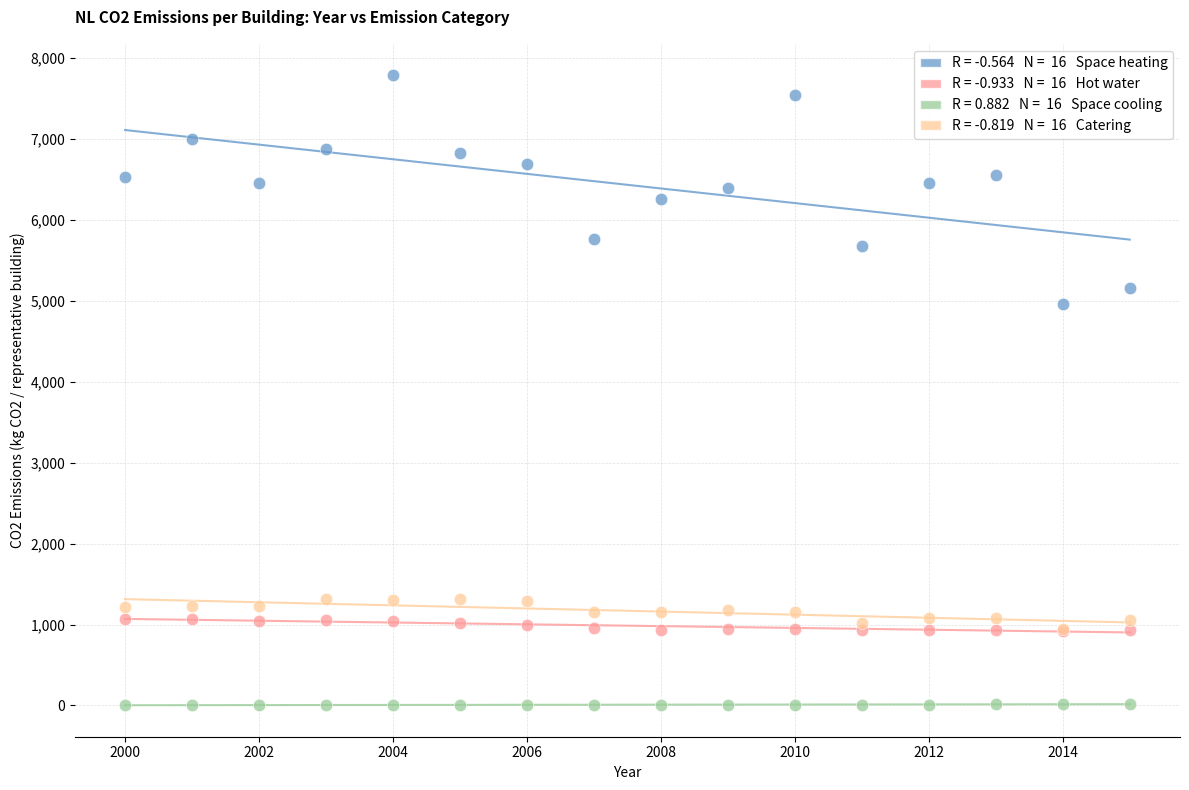

Across all series, what Y value is closest to 3896?

4956.7